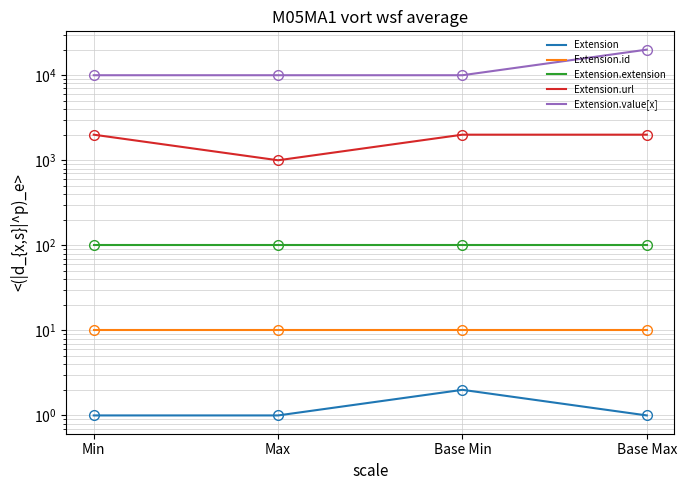

True or false: Extension.id has a value of 4 at Base Max.

False